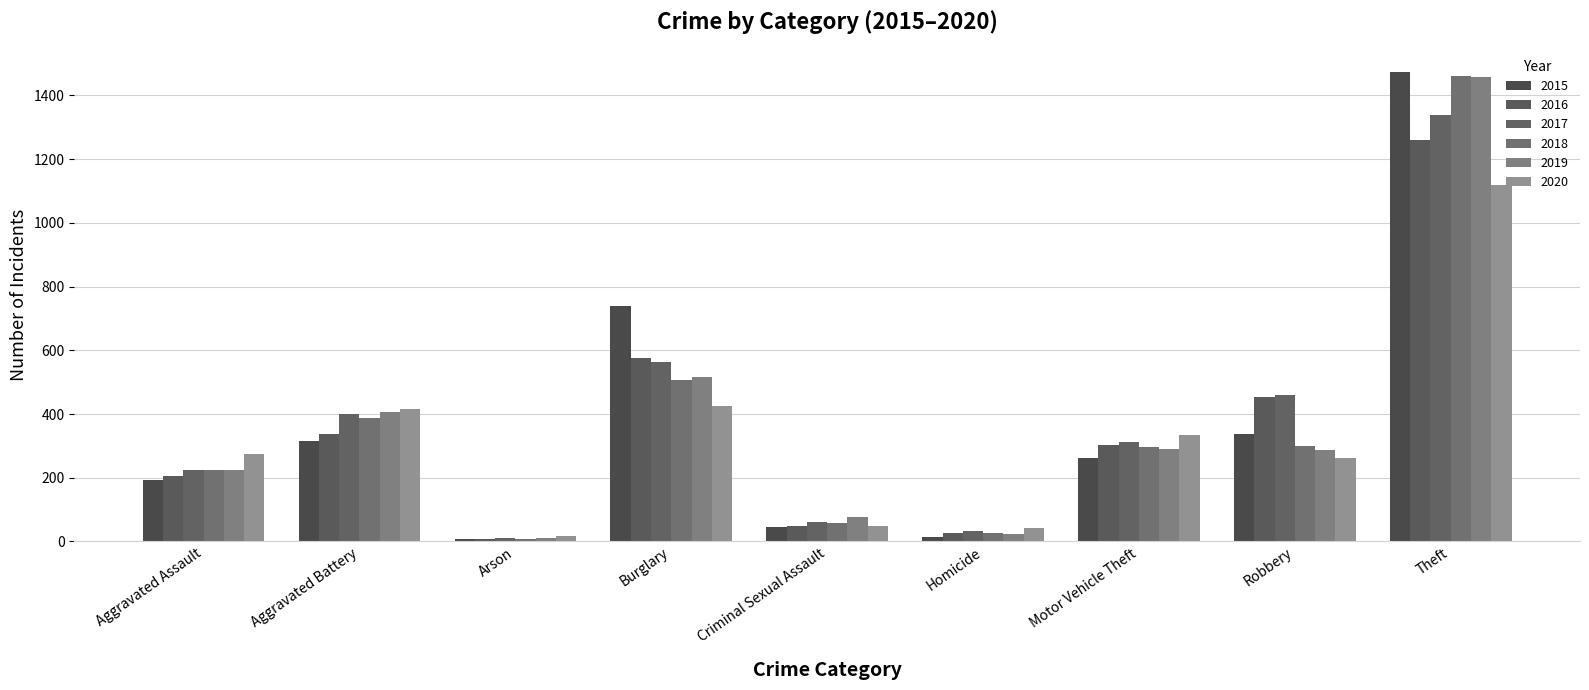

Does the chart contain stacked bars?

No